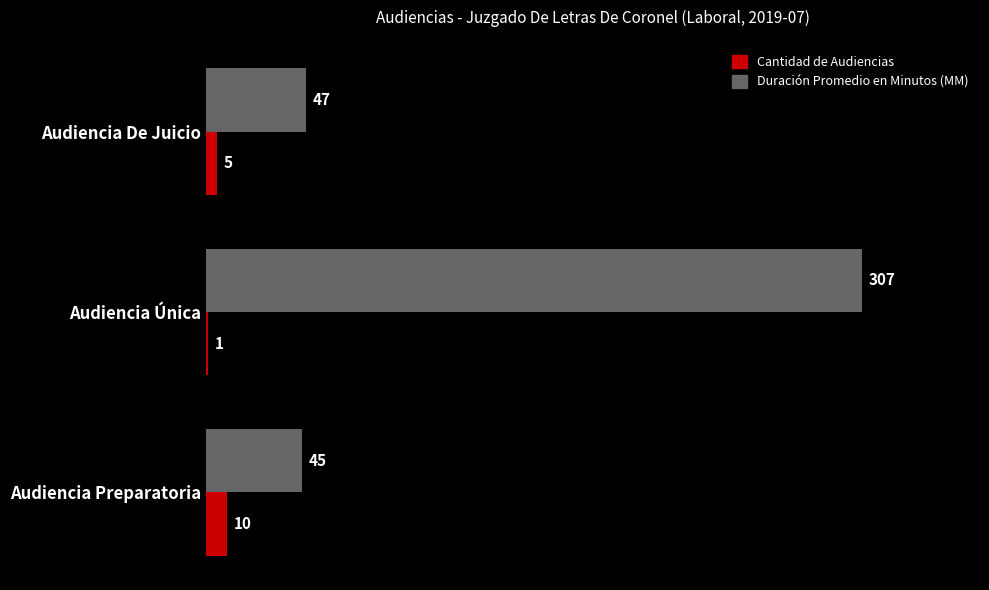

What is the greatest value displayed?

307